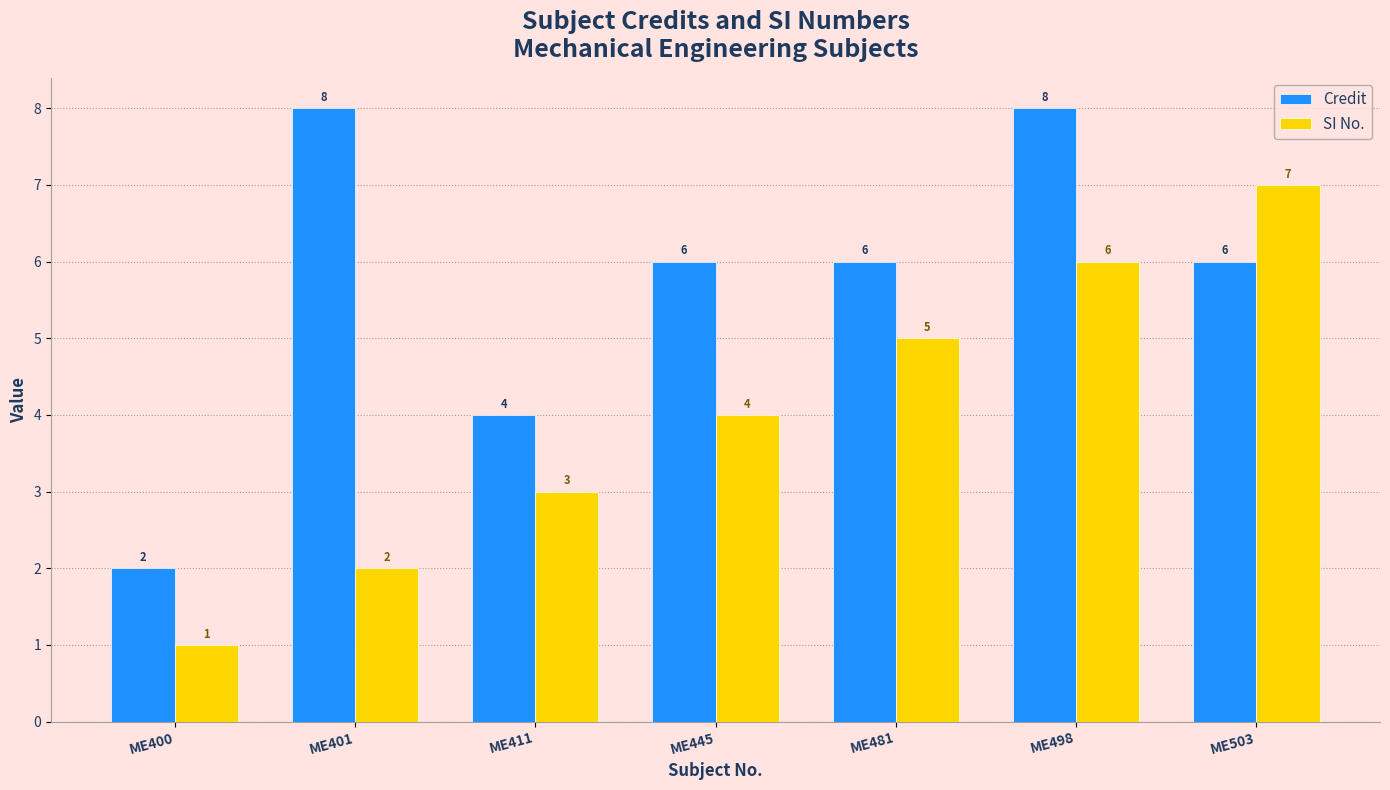

Which series changed the most between ME400 and ME401?

Credit